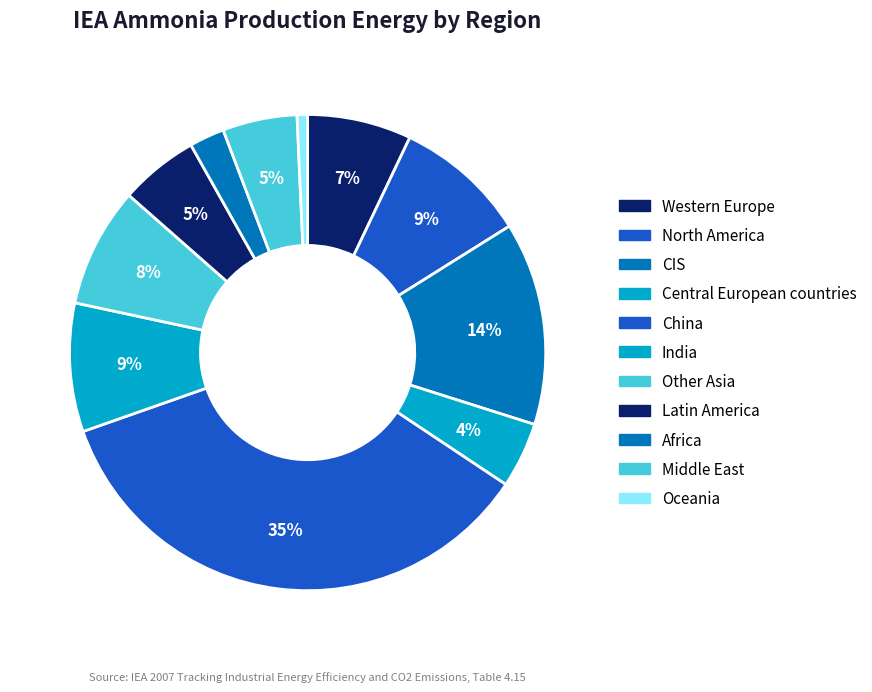

How many slices are in this pie chart?

11